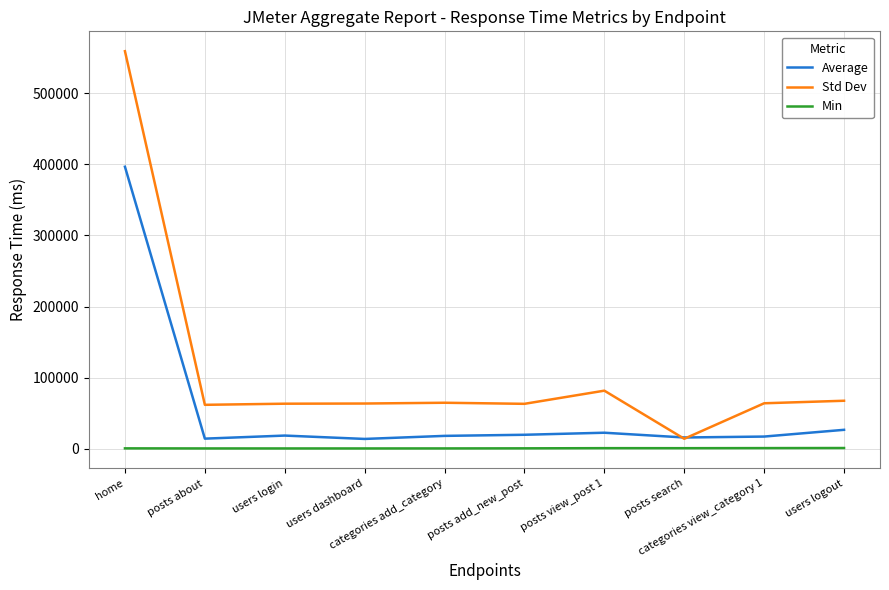

Which series has the largest total across all categories?

Std Dev